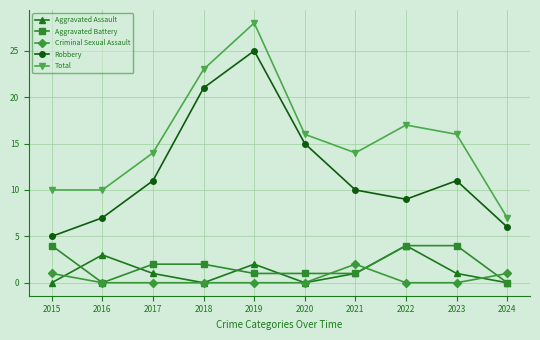

What are all the series names shown in the legend?

Aggravated Assault, Aggravated Battery, Criminal Sexual Assault, Robbery, Total